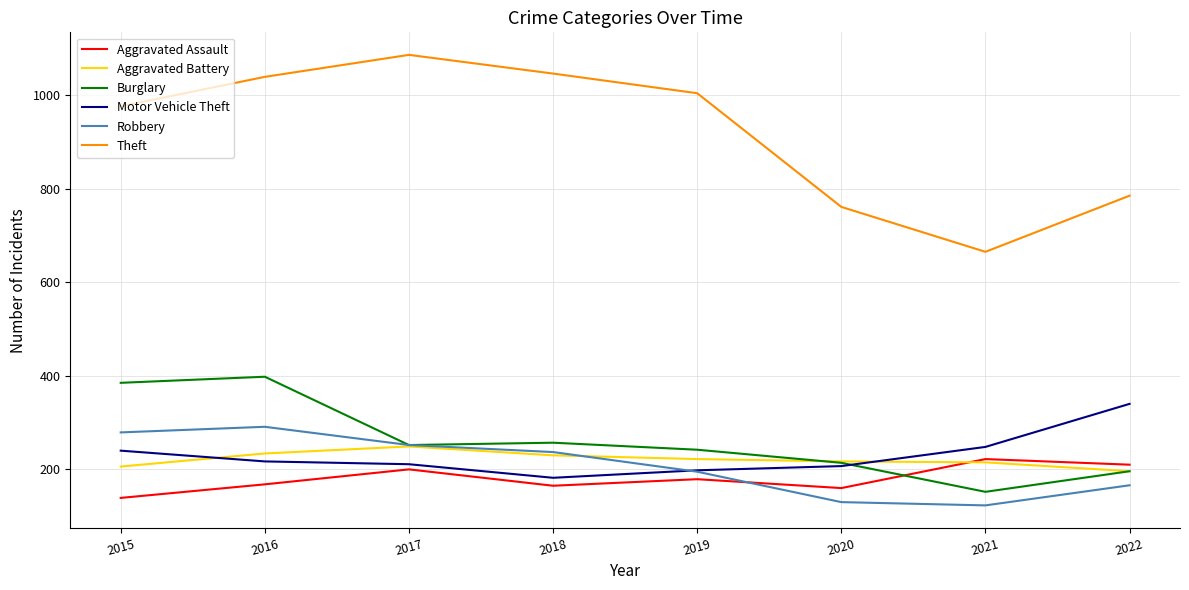

What is the total value across all series at 2016?

2347